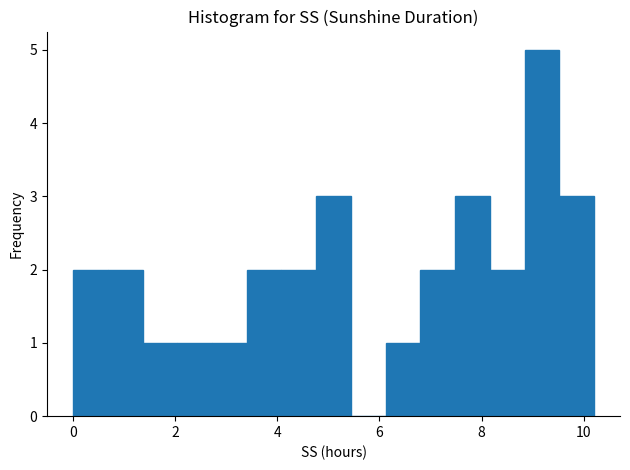

Around what value on the x-axis is the tallest bar? Give the approximate position of its centre, as read against the axis.

9.2